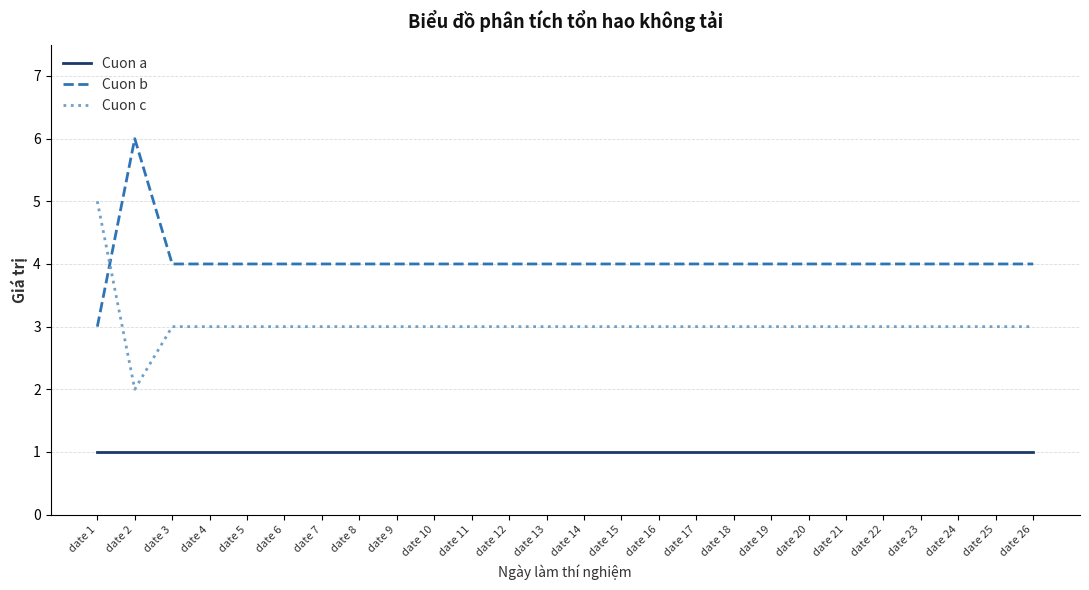

Reading right to left, extract all data points from this chart.

Cuon a: date 26=1	date 25=1	date 24=1	date 23=1	date 22=1	date 21=1	date 20=1	date 19=1	date 18=1	date 17=1	date 16=1	date 15=1	date 14=1	date 13=1	date 12=1	date 11=1	date 10=1	date 9=1	date 8=1	date 7=1	date 6=1	date 5=1	date 4=1	date 3=1	date 2=1	date 1=1
Cuon b: date 26=4	date 25=4	date 24=4	date 23=4	date 22=4	date 21=4	date 20=4	date 19=4	date 18=4	date 17=4	date 16=4	date 15=4	date 14=4	date 13=4	date 12=4	date 11=4	date 10=4	date 9=4	date 8=4	date 7=4	date 6=4	date 5=4	date 4=4	date 3=4	date 2=6	date 1=3
Cuon c: date 26=3	date 25=3	date 24=3	date 23=3	date 22=3	date 21=3	date 20=3	date 19=3	date 18=3	date 17=3	date 16=3	date 15=3	date 14=3	date 13=3	date 12=3	date 11=3	date 10=3	date 9=3	date 8=3	date 7=3	date 6=3	date 5=3	date 4=3	date 3=3	date 2=2	date 1=5